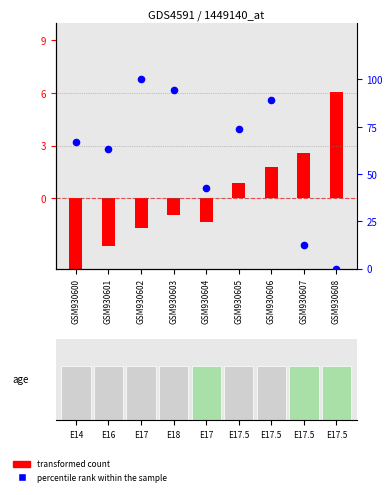

What are all the series names shown in the legend?

transformed count, percentile rank within the sample